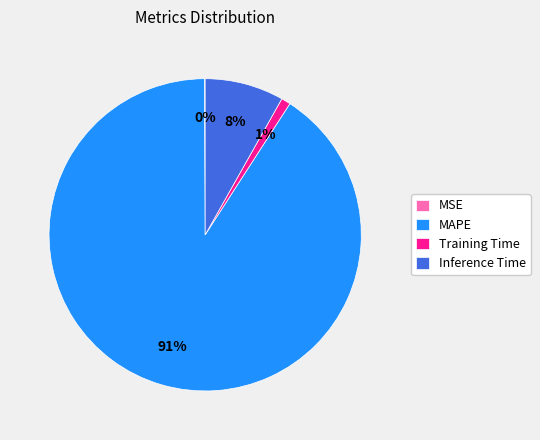

Which category has the biggest portion of the pie?

MAPE